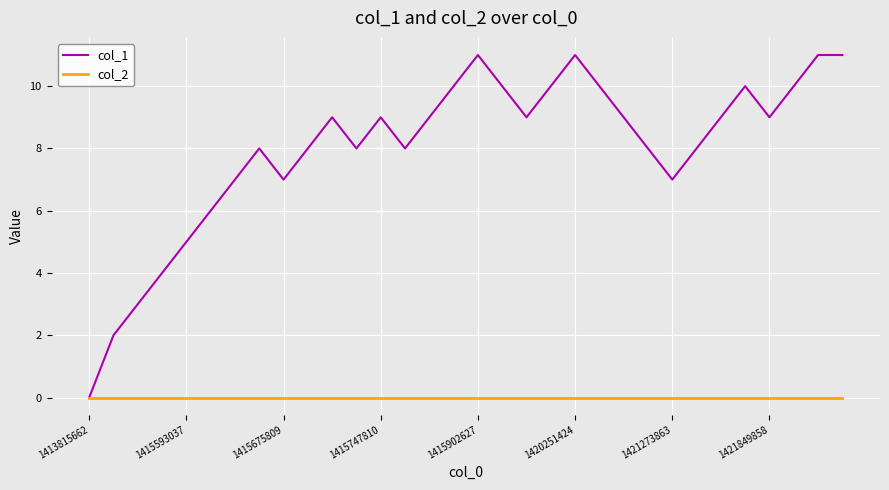

List the series in order of their overall mean, highest first.

col_1, col_2